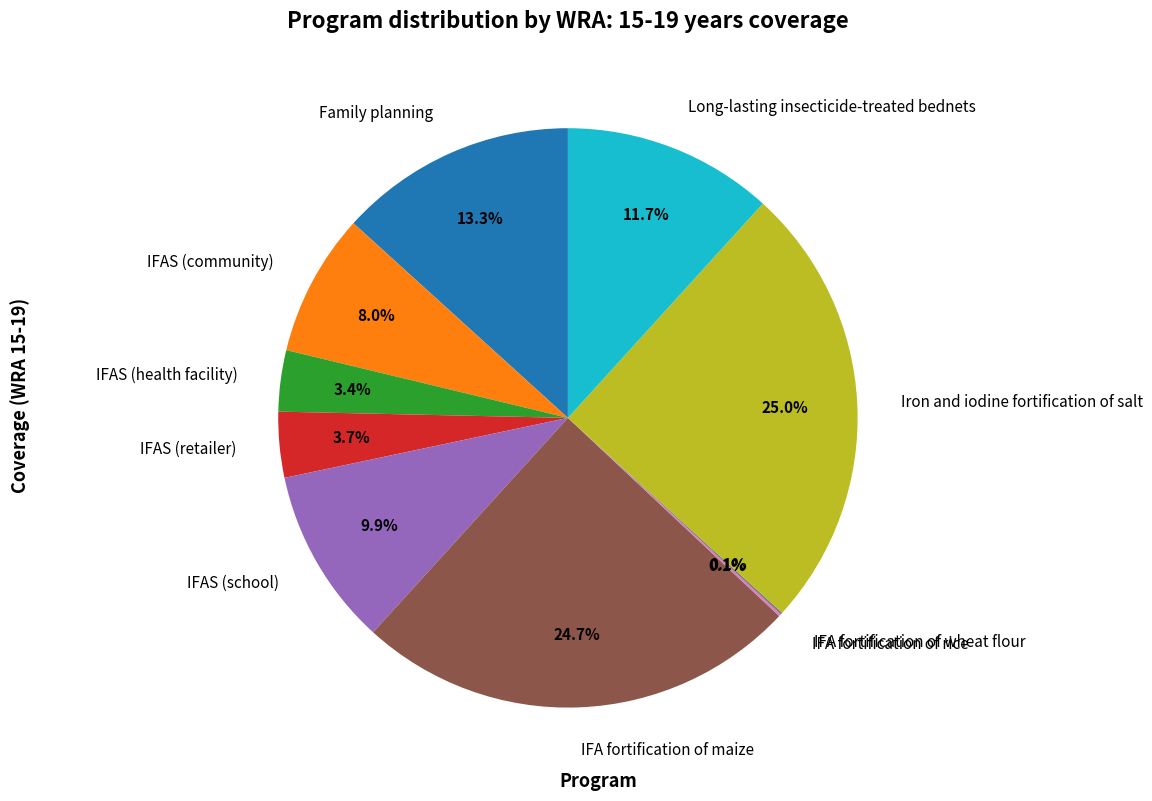

What is the total percentage of IFA fortification of maize and IFAS (community)?

32.7%